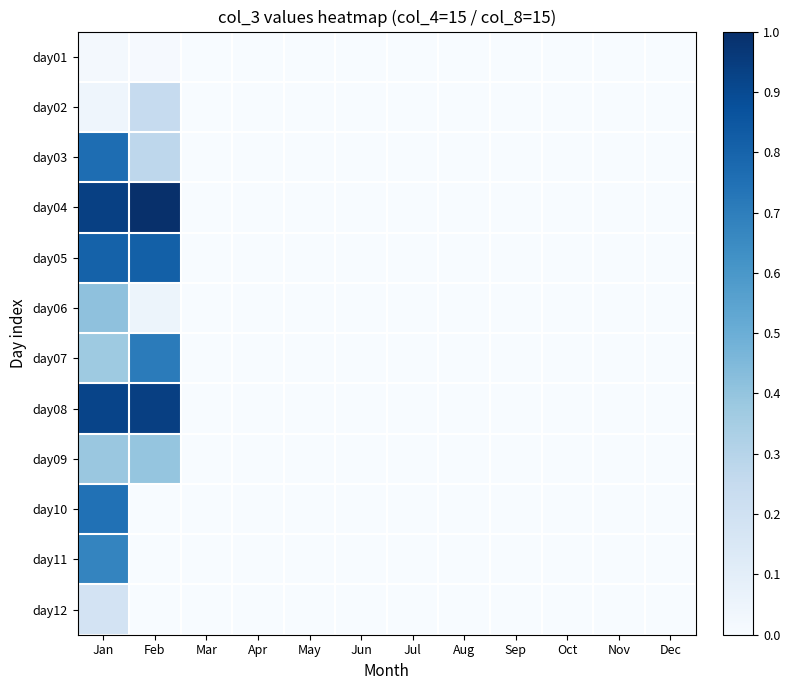

Rank the series by their maximum value, from lowest to highest.

day01, day12, day02, day09, day06, day11, day07, day10, day03, day05, day08, day04